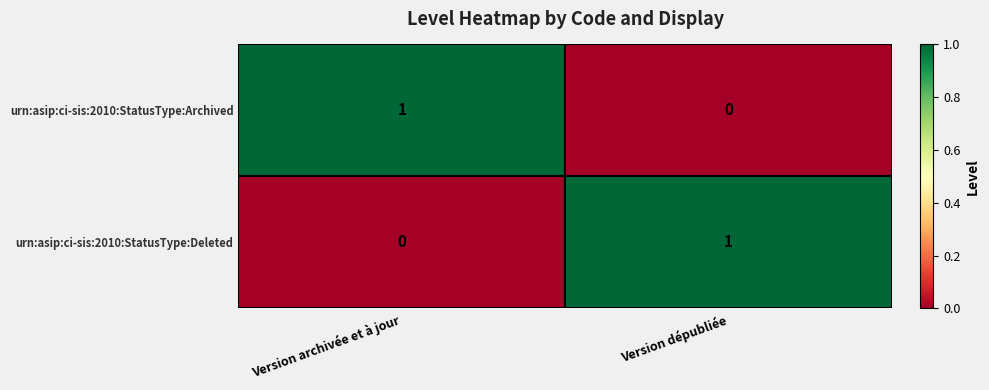

Is the value of urn:asip:ci-sis:2010:StatusType:Deleted at Version archivée et à jour greater than the value of urn:asip:ci-sis:2010:StatusType:Archived at Version archivée et à jour?

No